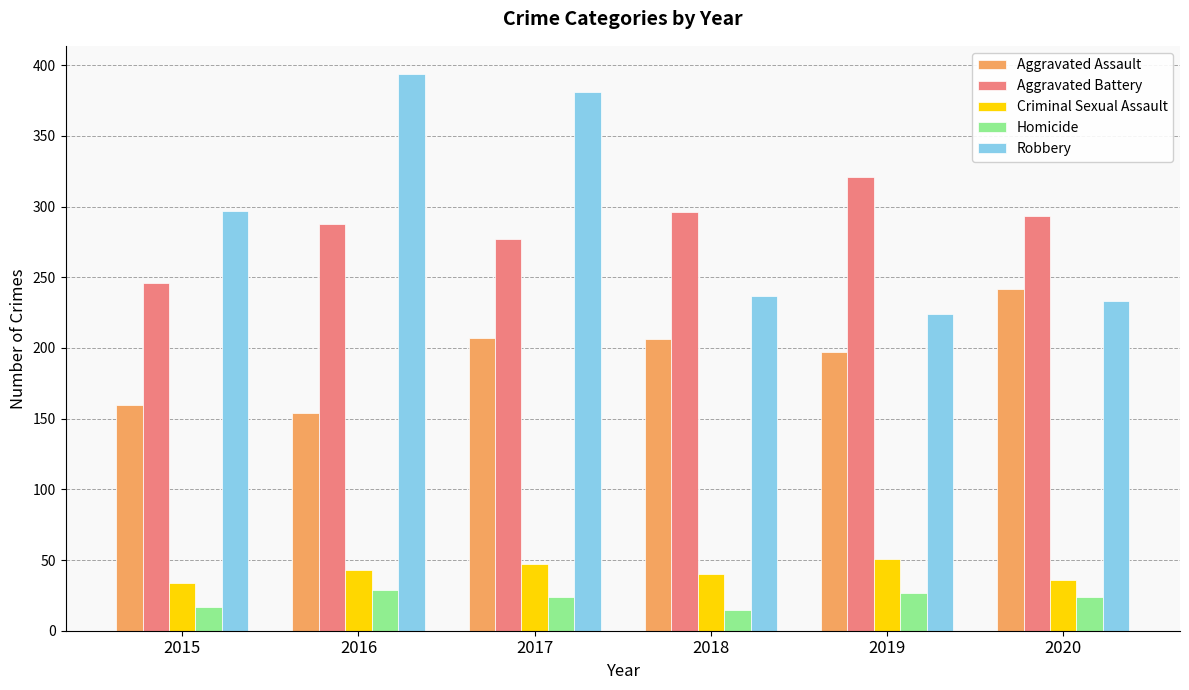

Where is Robbery nearest to the value 309?

2015